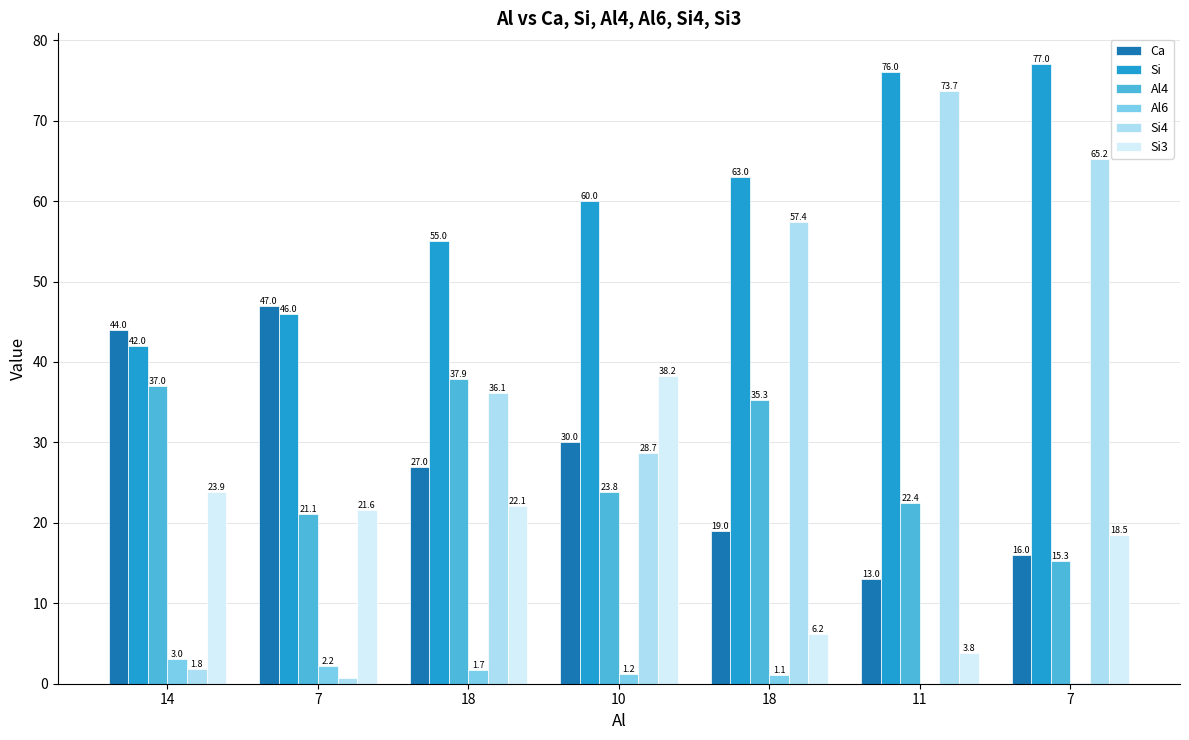

Rank the categories by Si4 value from lowest to highest.

7, 14, 10, 18, 18, 7, 11